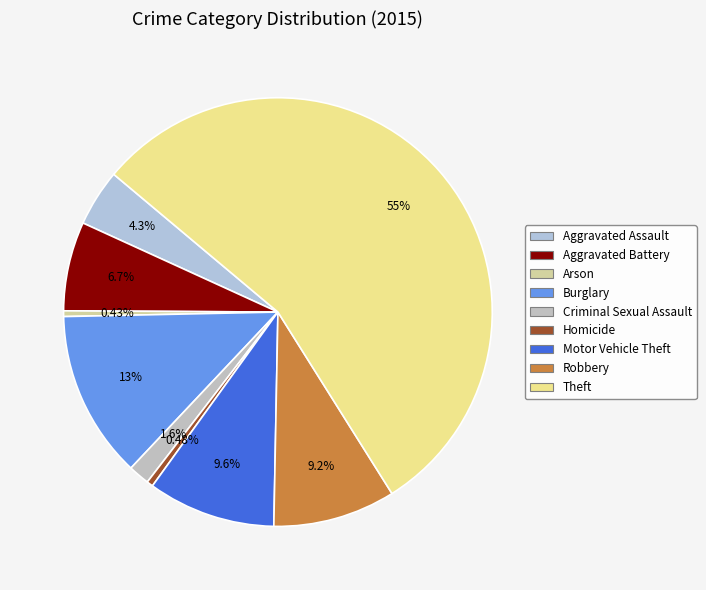

To the nearest percent, what is the difference between the Arson and Criminal Sexual Assault slice percentages?

1%